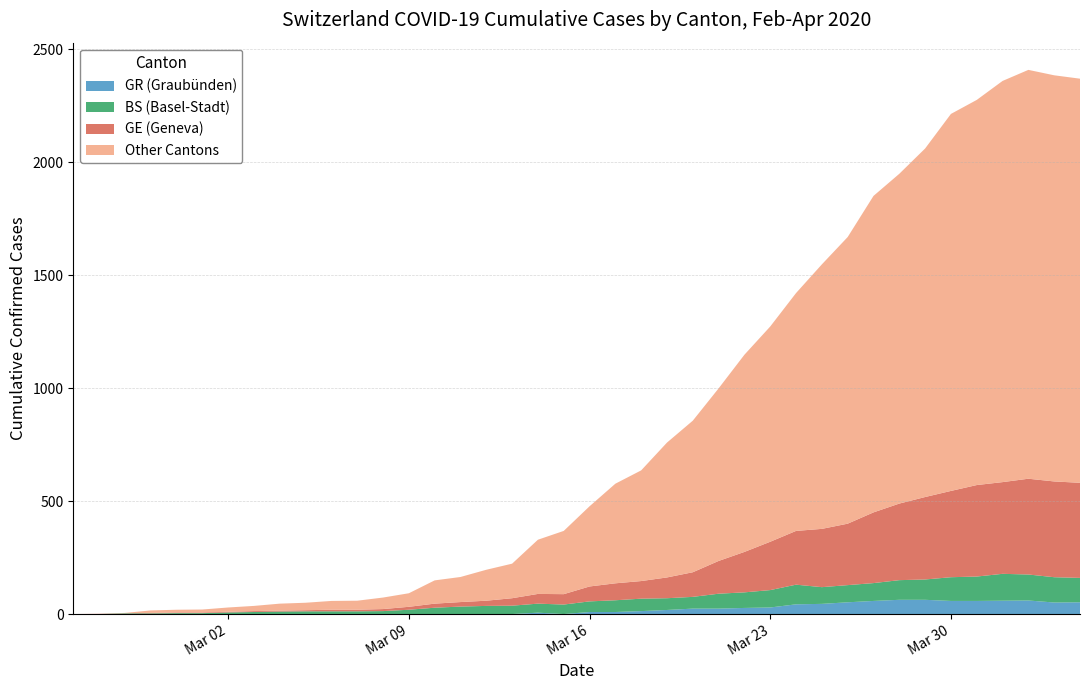

Reading left to right, what are all the values shown in this chart?

CH: 0	1	5	16	19	20	29	36	46	50	58	59	73	92	149	164	196	223	329	368	477	577	636	759	856	999	1148	1273	1421	1548	1669	1851	1949	2061	2214	2276	2360	2409	2385	2370
GE: 0	1	1	2	3	3	3	4	4	5	7	7	9	13	18	20	23	33	43	46	66	75	78	92	109	145	179	214	238	258	272	313	339	365	382	405	406	424	424	421
BS: 0	0	3	3	4	4	7	9	11	12	12	12	13	19	28	33	36	37	40	42	47	52	55	52	52	66	69	77	87	74	76	79	87	90	105	108	119	115	112	108
GR: 0	0	0	0	0	0	0	0	0	0	0	0	0	0	0	0	0	0	6	0	9	9	13	18	24	24	27	29	43	45	52	58	63	63	58	58	59	60	51	52